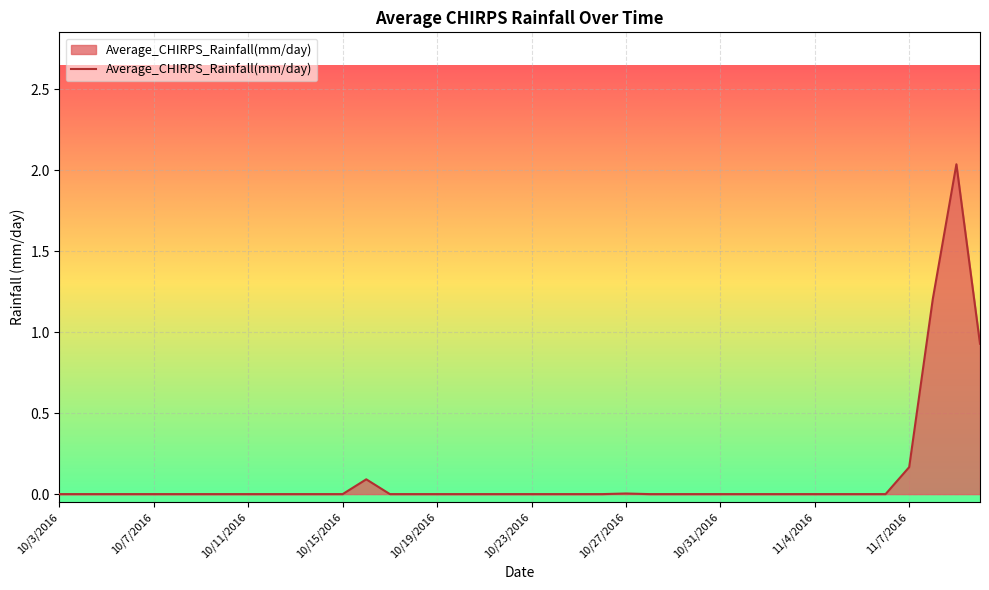

How many lines are shown in the chart?

1